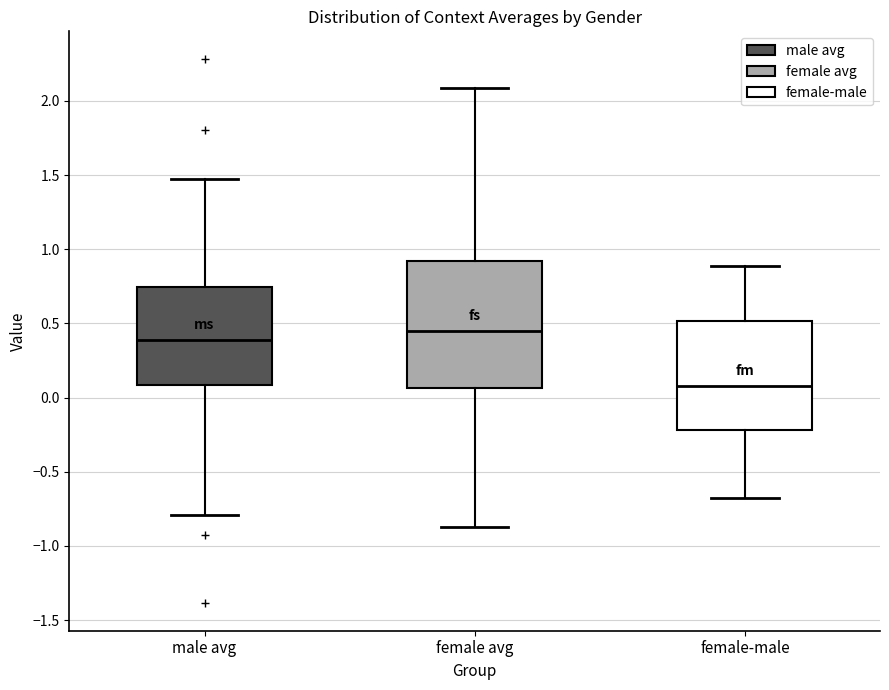

Which box has the highest median line?

female avg